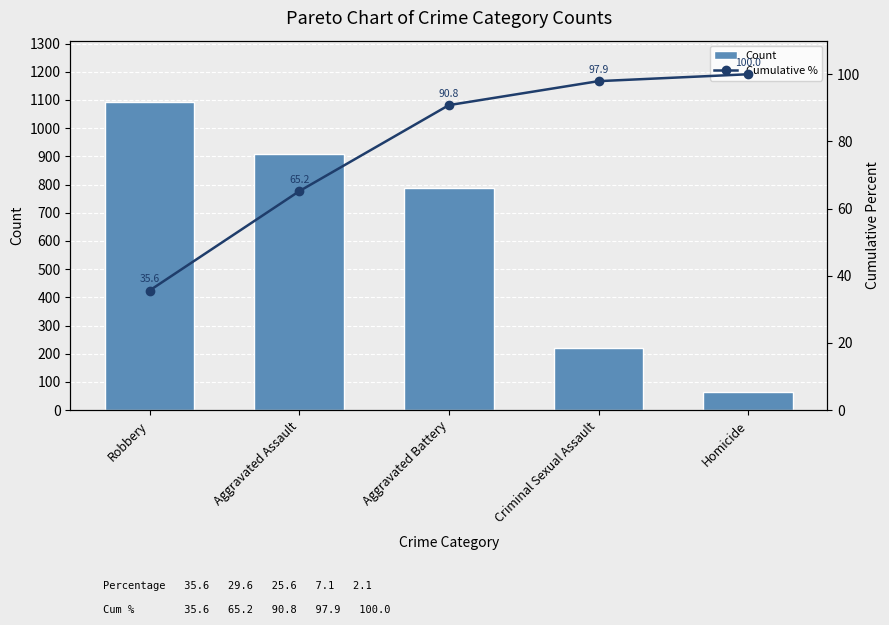

At which label is Count closest to 577?

Aggravated Battery